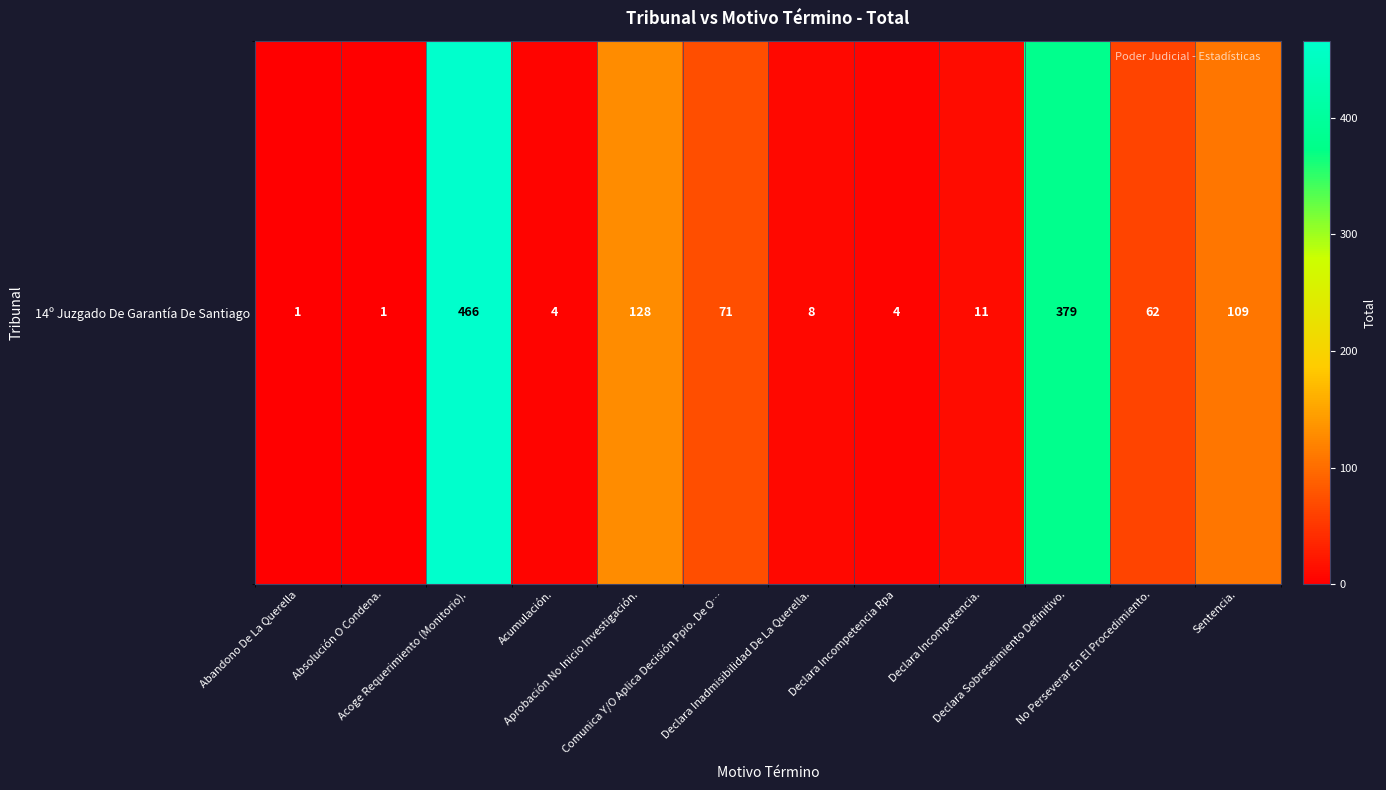

Count the number of categories in the chart.

12